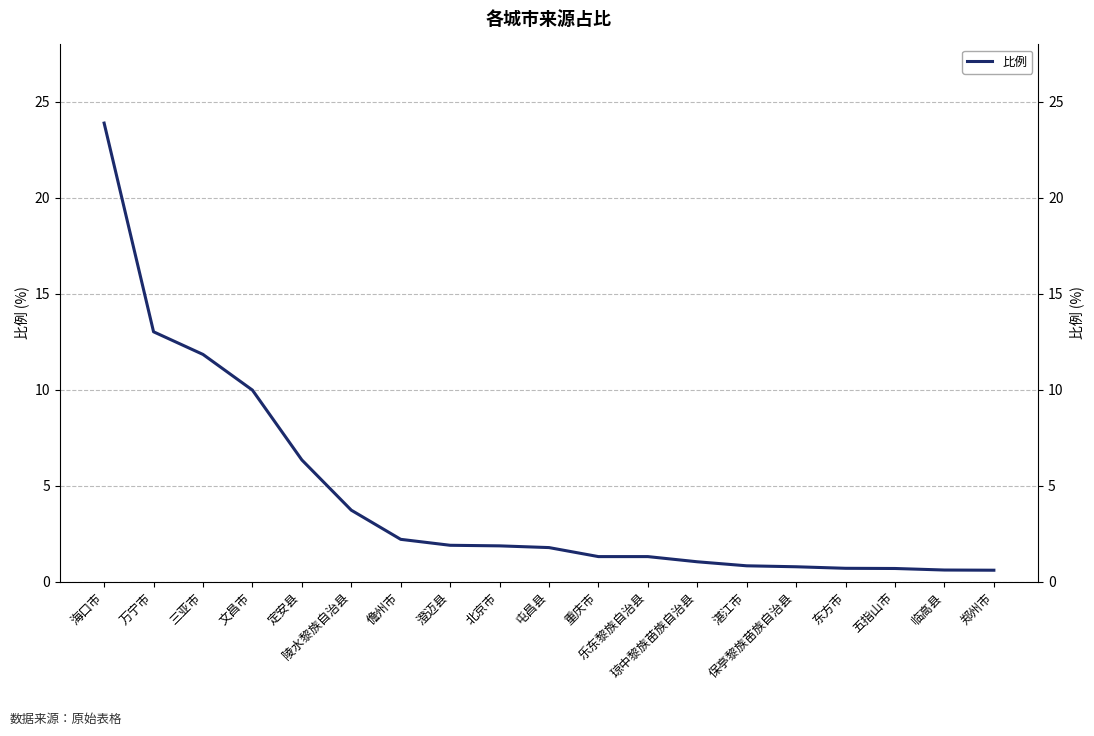

Where does the data first go above 1?

海口市